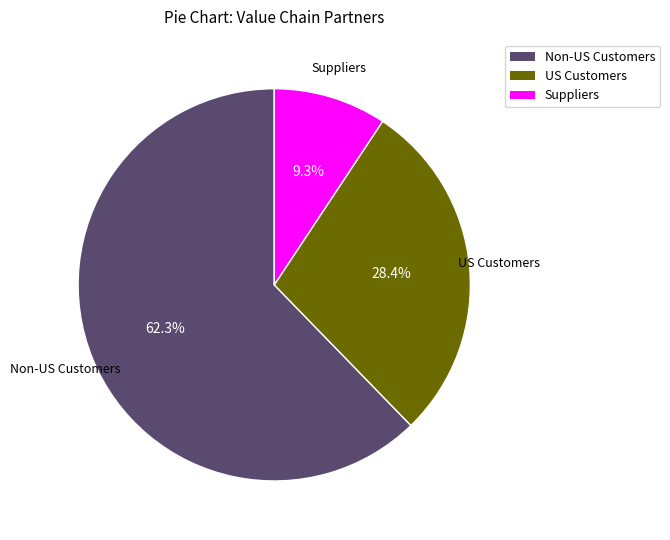

Is there a majority slice in this chart?

Yes